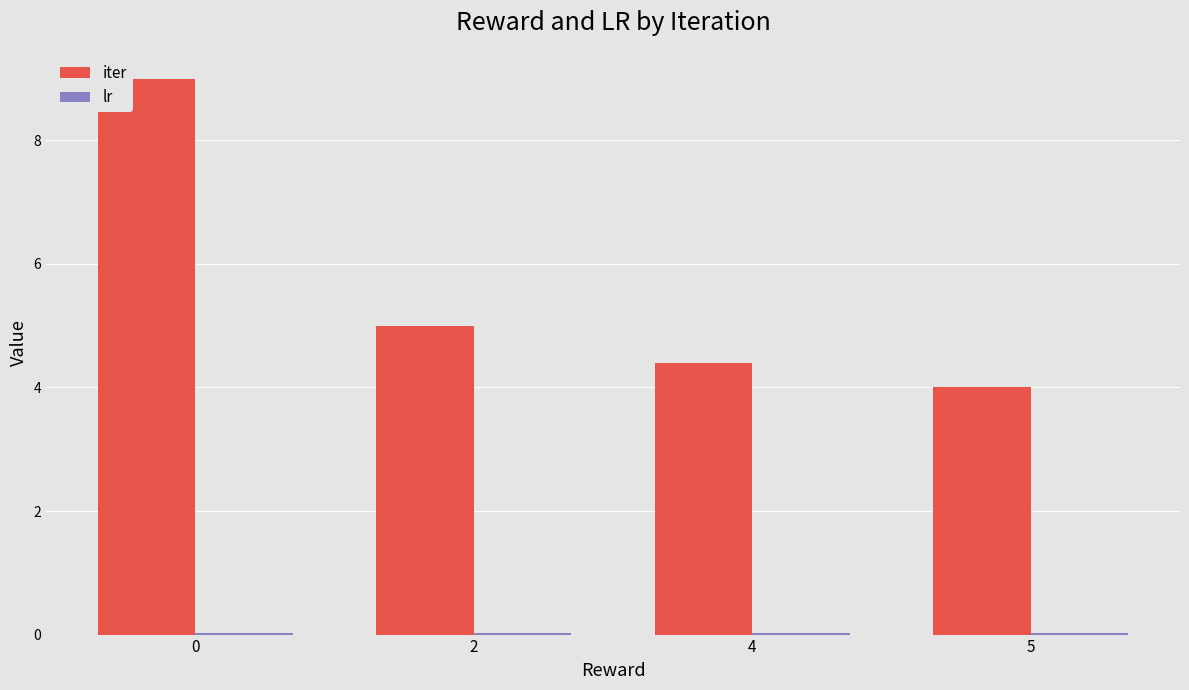

What is the value of the iter bar at the 4th from the left?

4.0